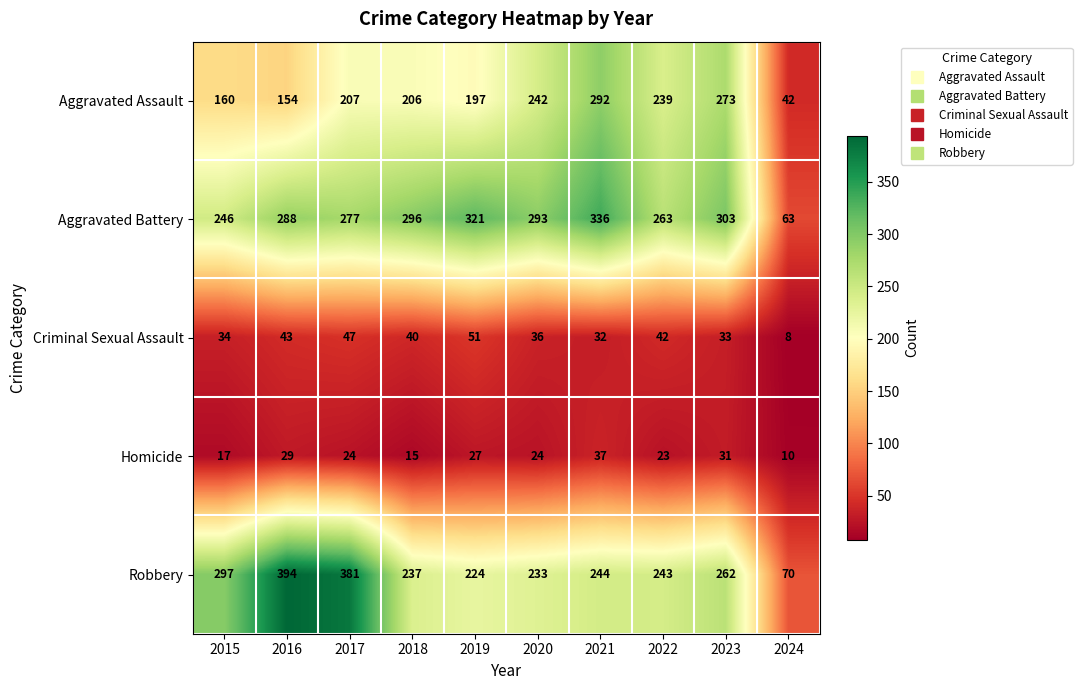

What is the smallest value displayed?

8